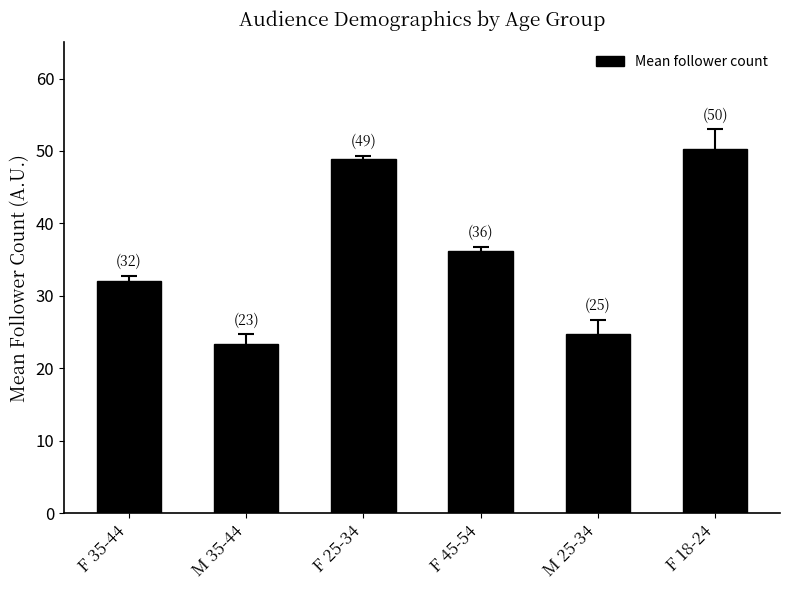

The chart shows a value of 14.0 at M 35-44. True or false?

False